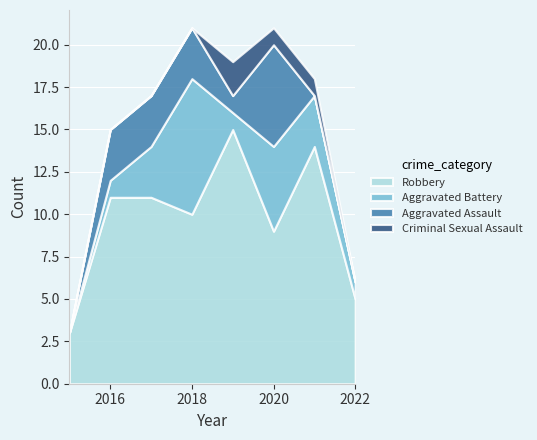

Is the value of Aggravated Assault at 2017 greater than the value of Criminal Sexual Assault at 2018?

Yes